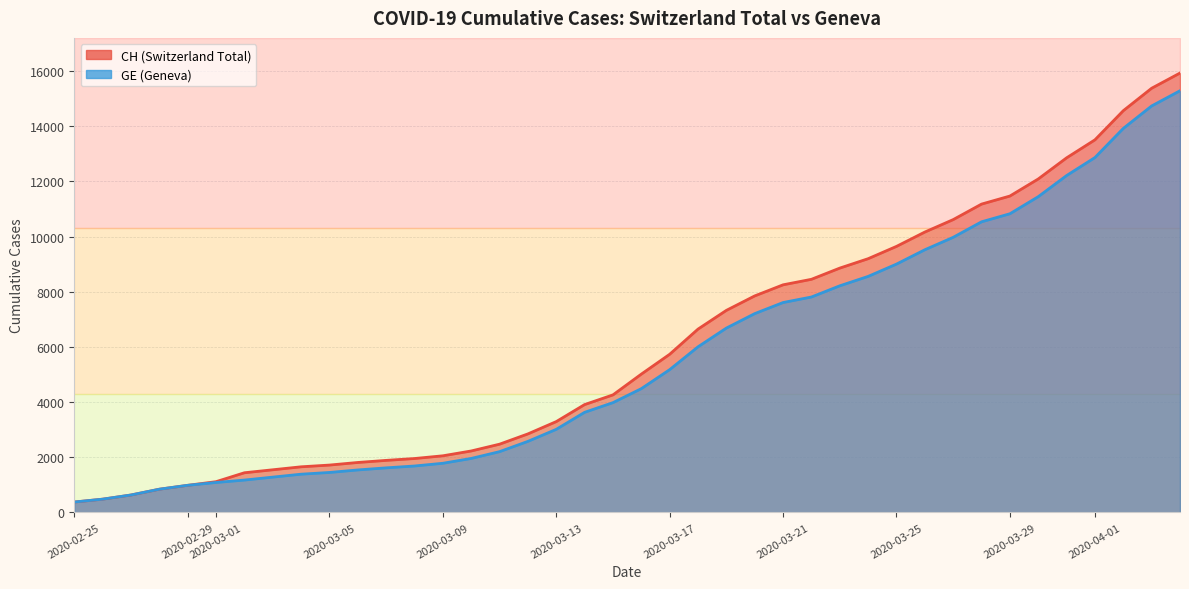

At 2020-03-09, list the series in order from smallest to largest.

GE, CH